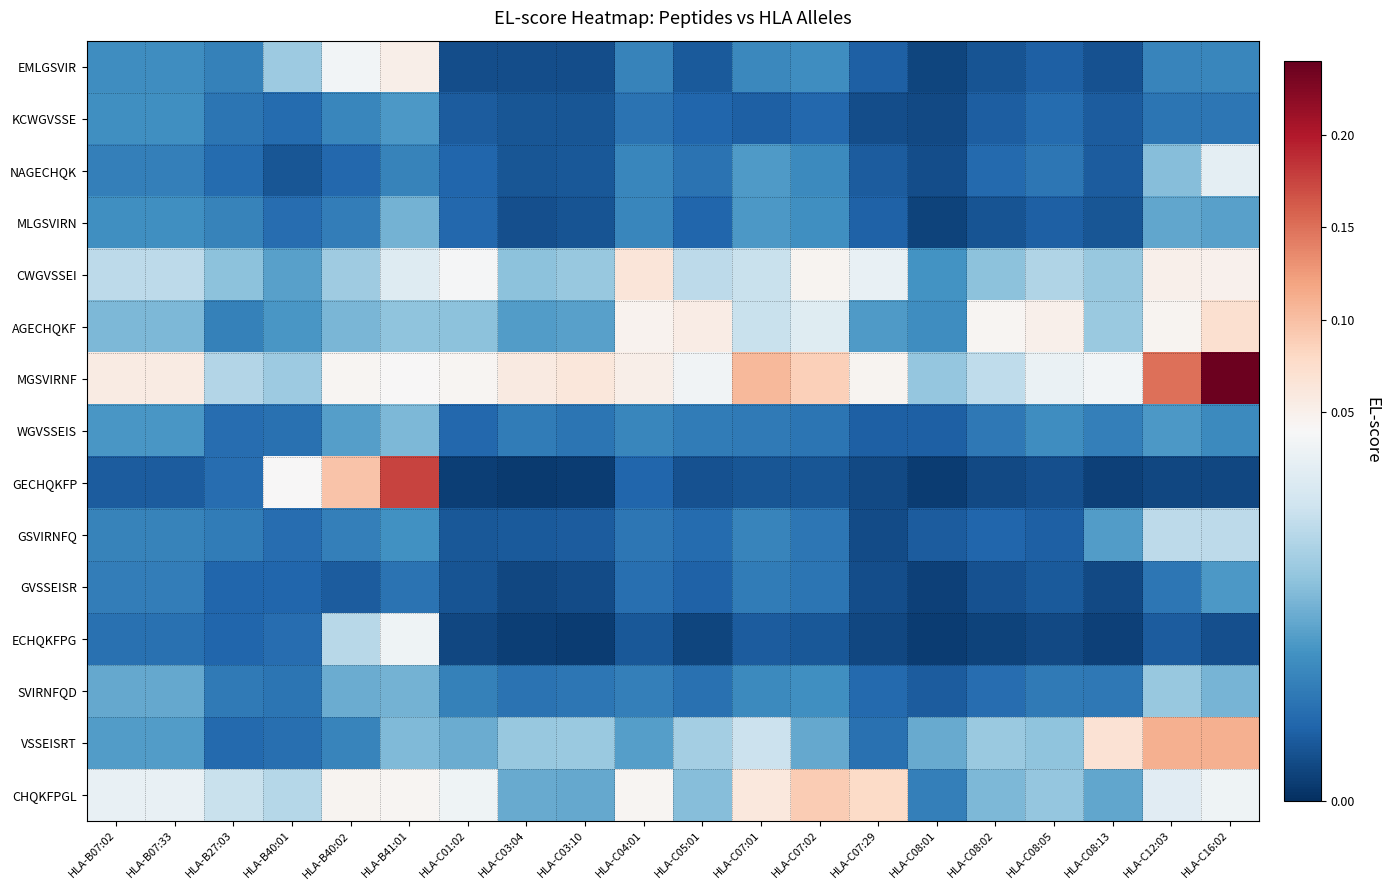

Which has a higher value, HLA-C08:02 or HLA-C07:01?

HLA-C07:01